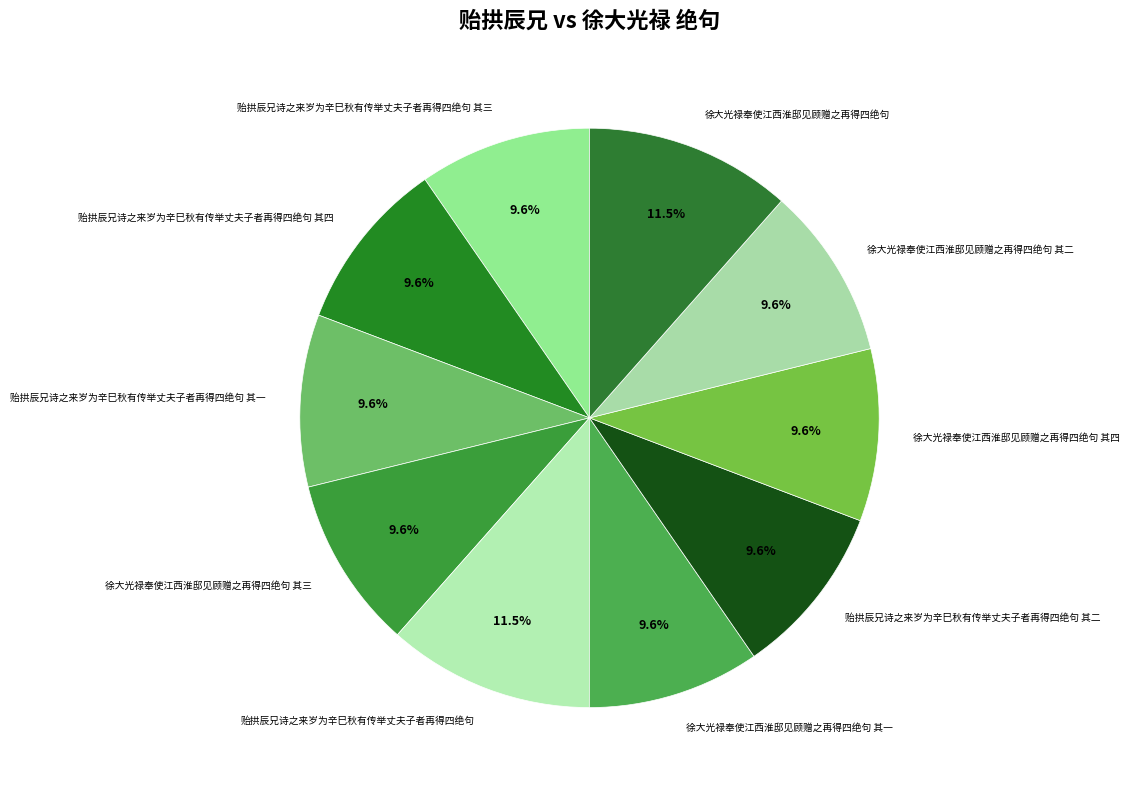

True or false: 徐大光禄奉使江西淮邸见顾赠之再得四绝句 其二 accounts for 15% of the total.

False